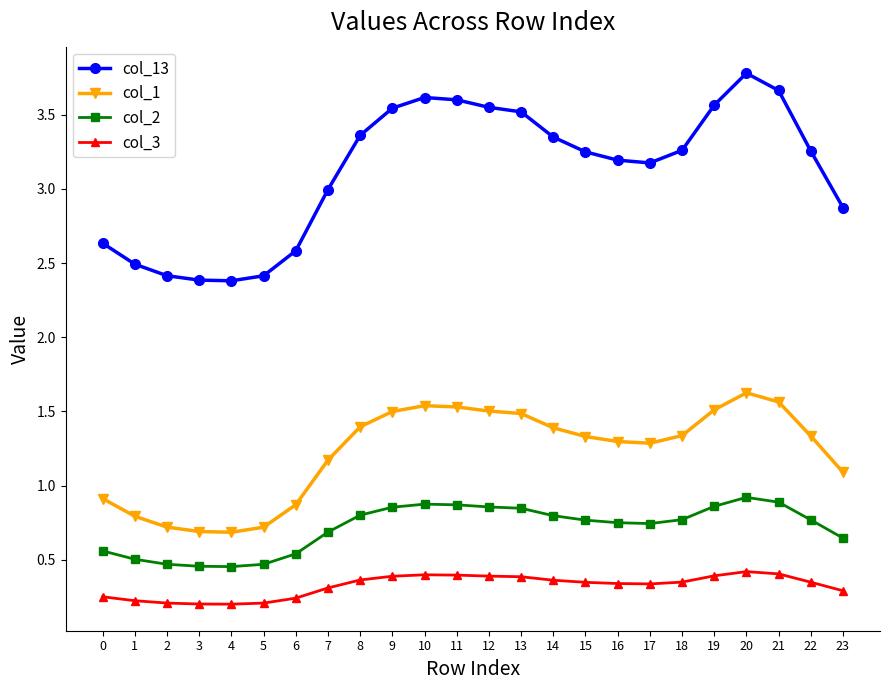

Is the value of col_13 at 8 greater than the value of col_3 at 4?

Yes